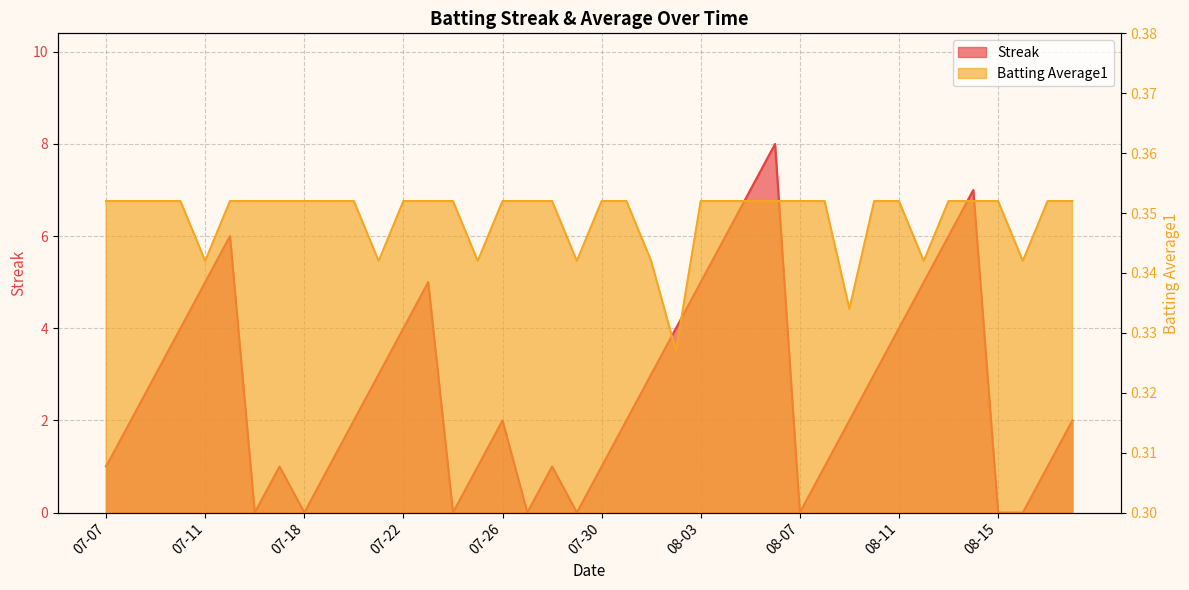

At which label is Streak closest to 4?

07-10